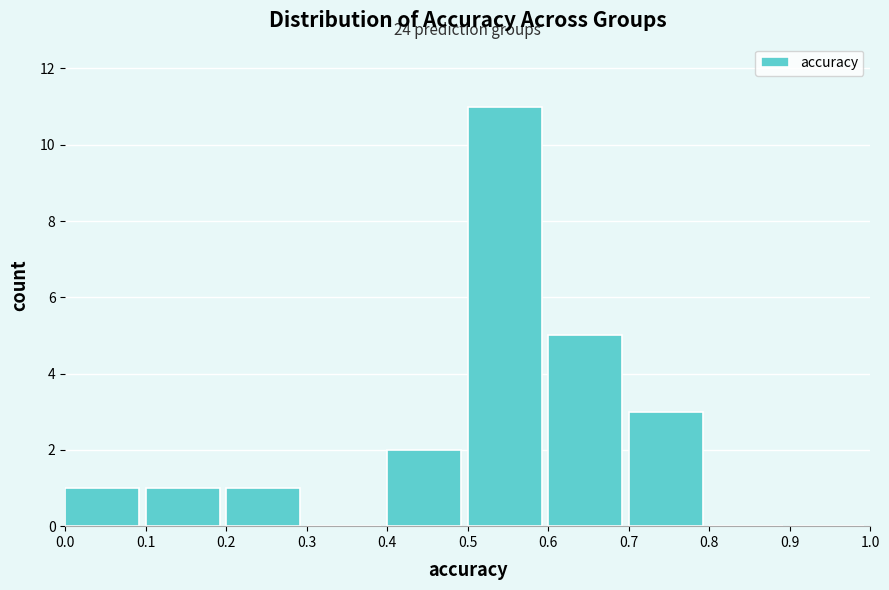

Which range on the x-axis has the tallest bar?

0.5 to 0.6